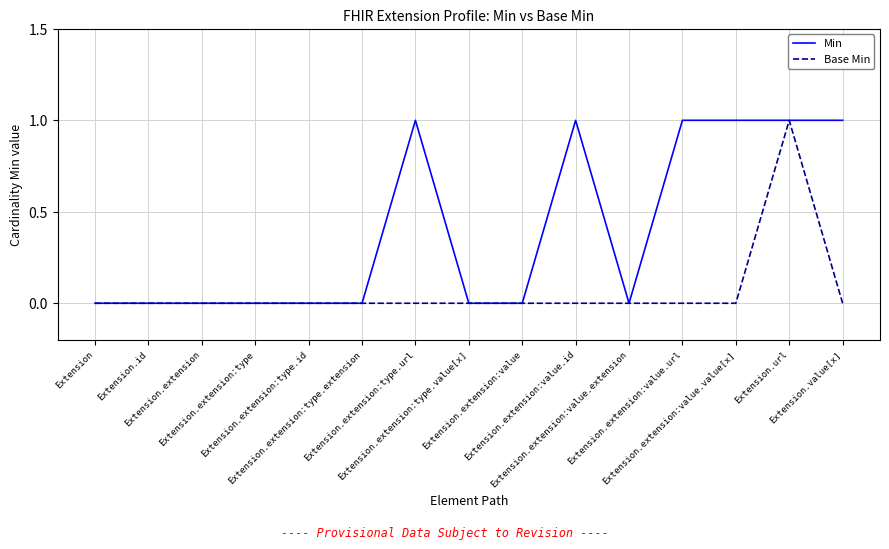

Which series has the largest total across all categories?

Min